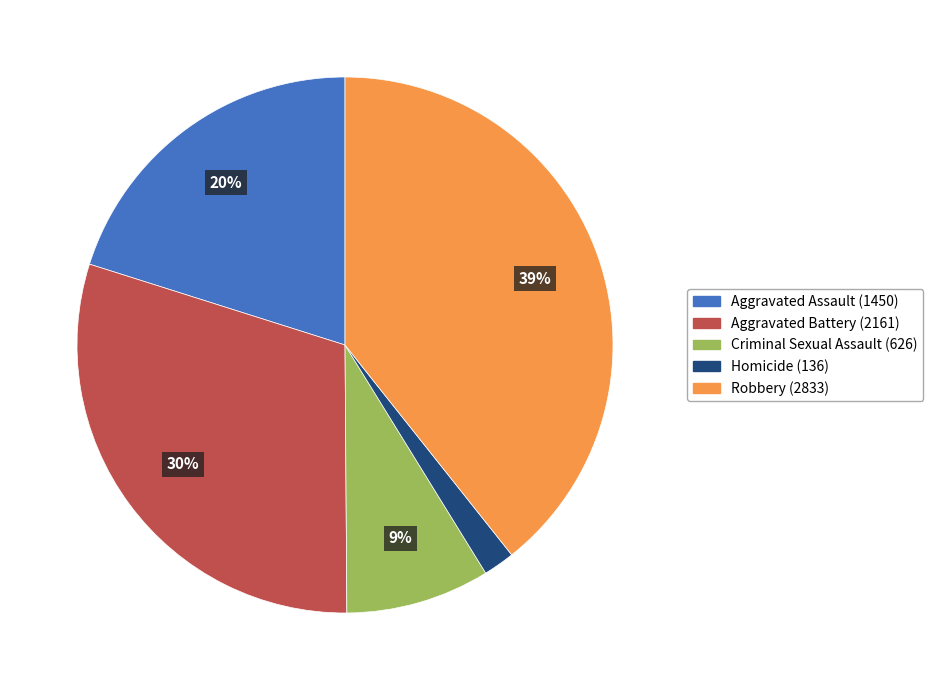

Approximately how many times larger is the value at Criminal Sexual Assault compared to Aggravated Battery?

0.3